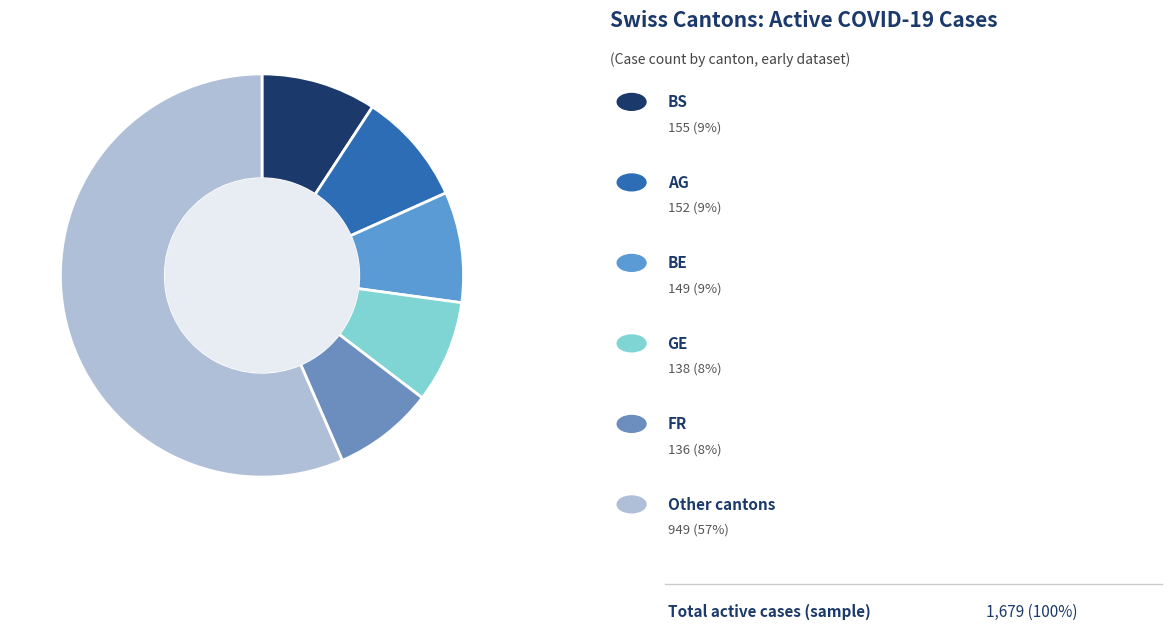

How many segments does this pie chart have?

6